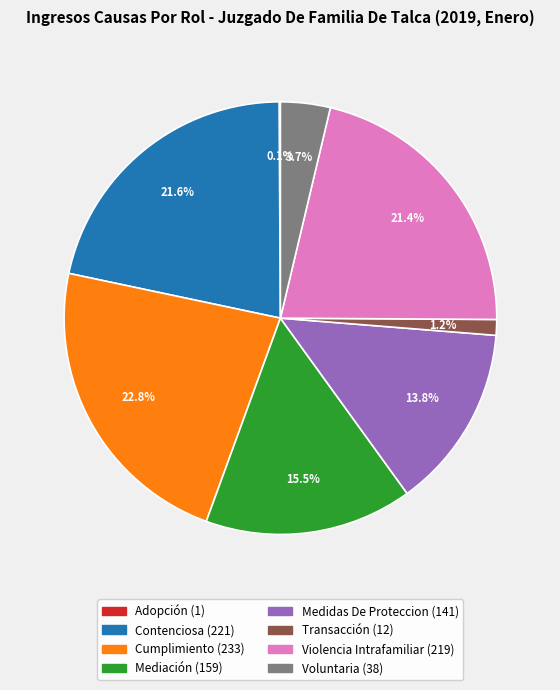

To the nearest percent, what is the difference between the Transacción and Mediación slice percentages?

14%